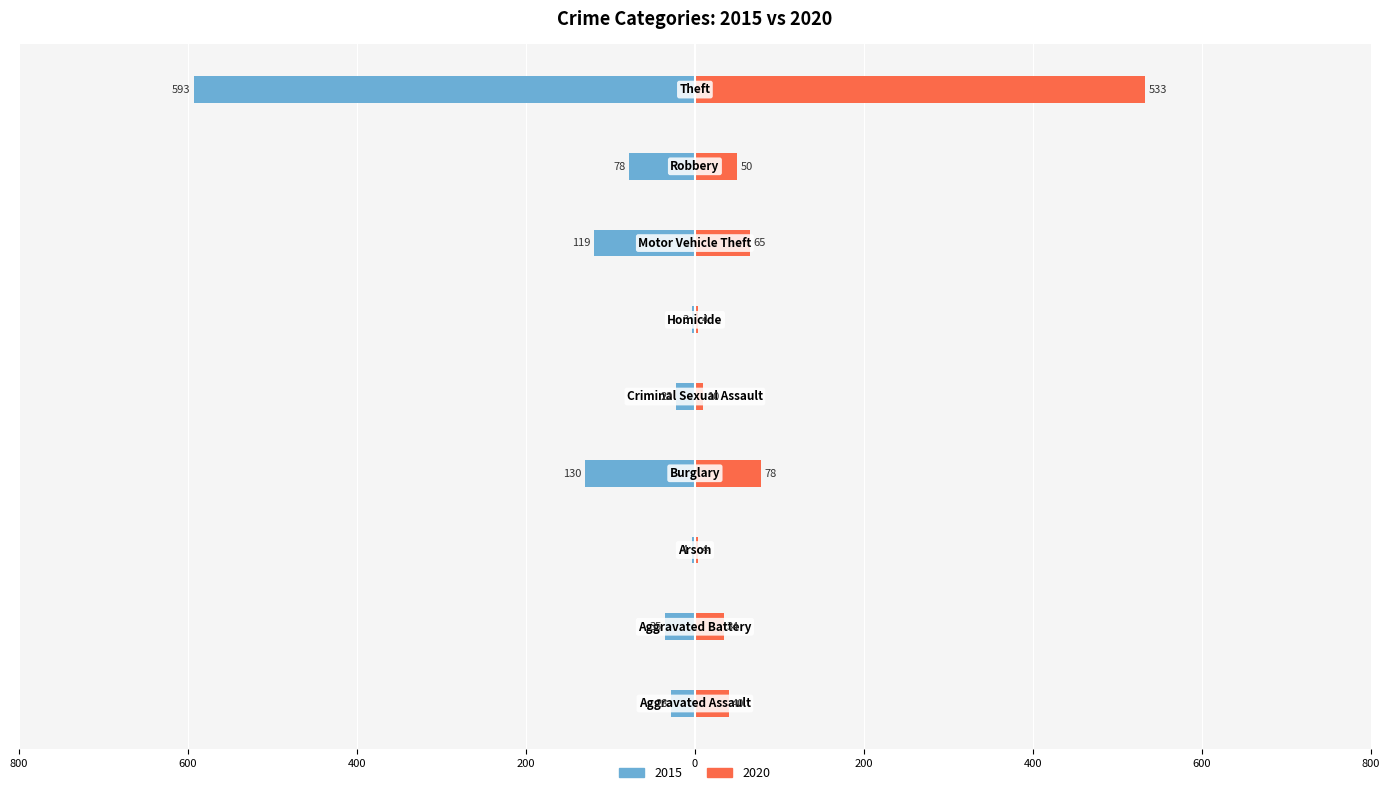

Is it true that 2015 equals -119 at Motor Vehicle Theft?

True